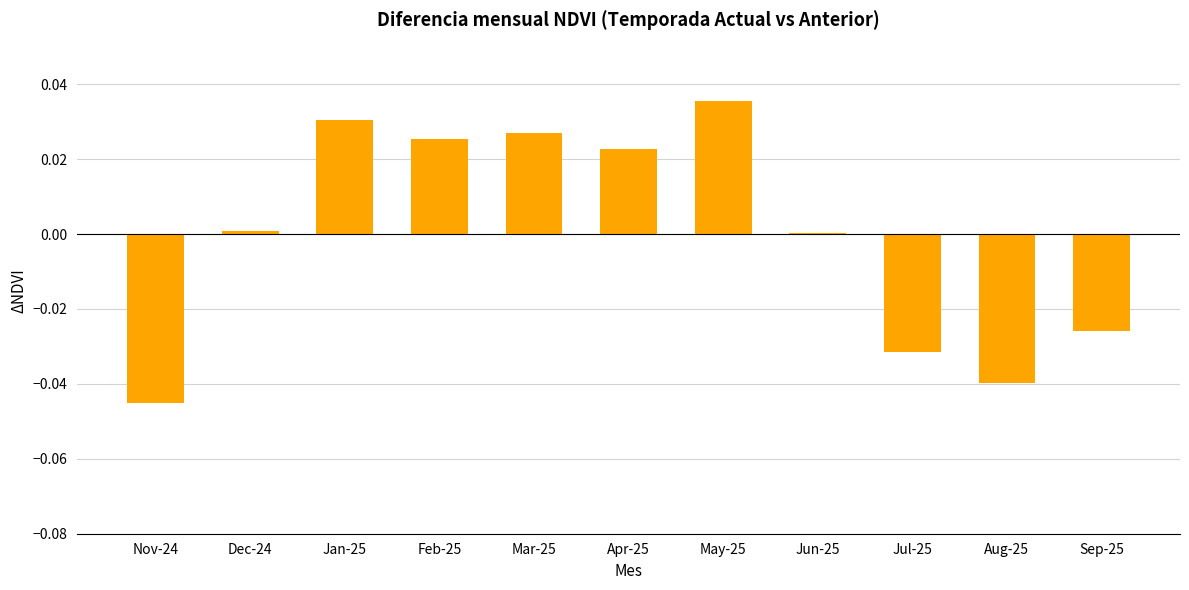

How many distinct data groups are displayed?

1